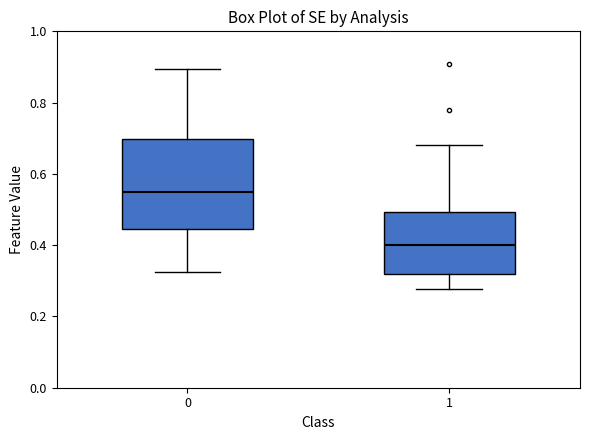

Where does the lower whisker of the box at x = 1 end on the y-axis? The values are not printed on the chart, so give them approximately, as read against the axis.

0.28